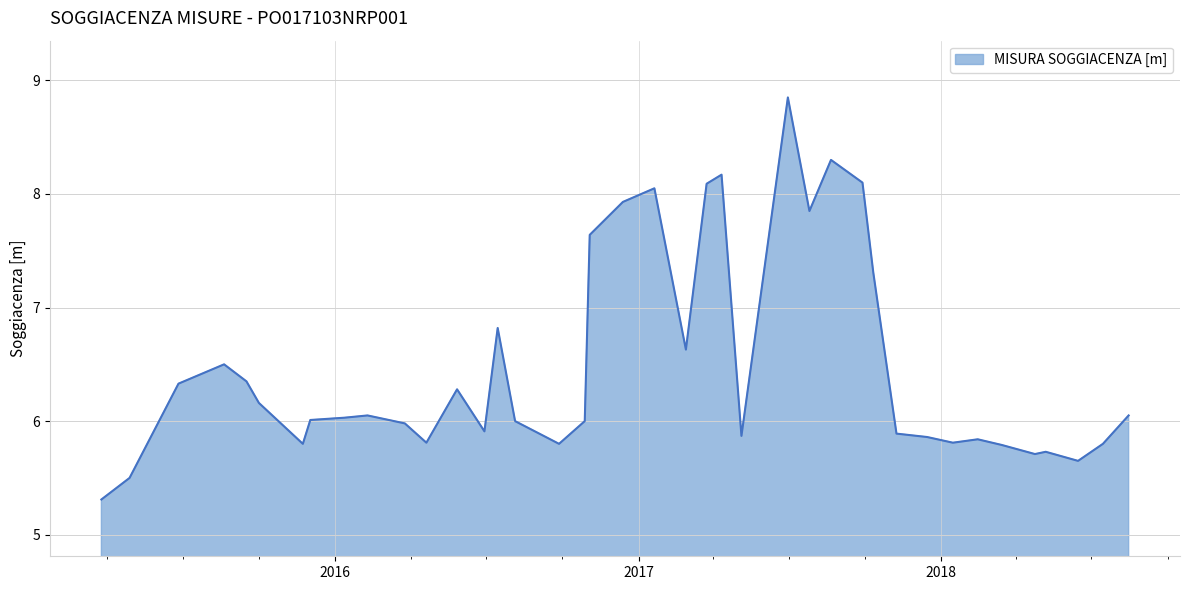

What is the smallest value displayed?

5.3